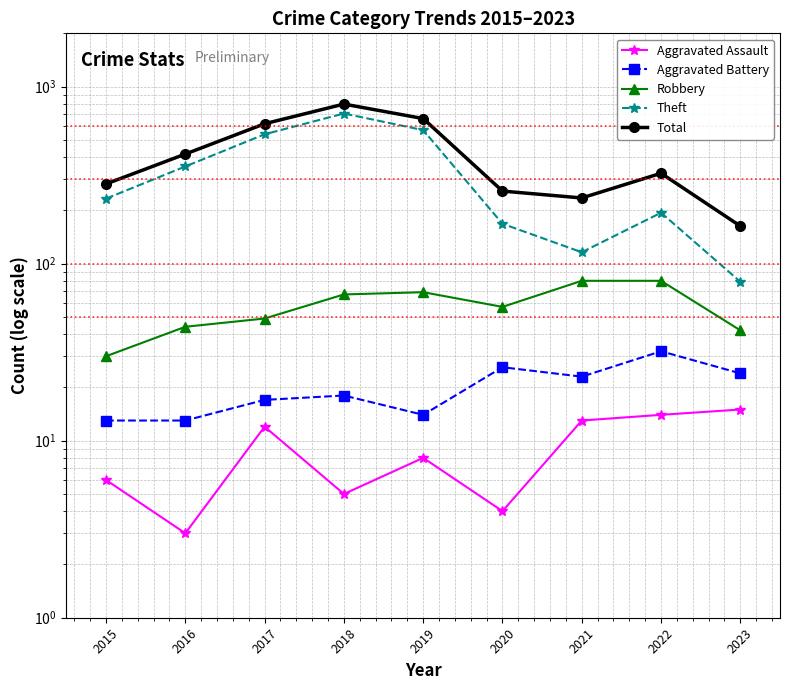

List the labels in order of Aggravated Battery value, largest first.

2022, 2020, 2023, 2021, 2018, 2017, 2019, 2015, 2016